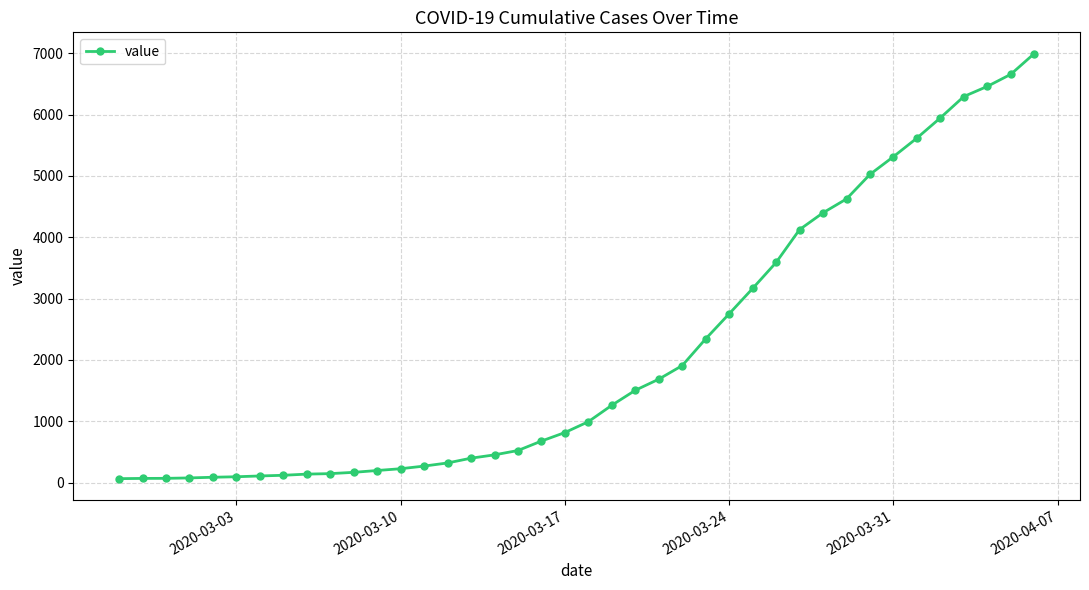

How many lines are shown in the chart?

1